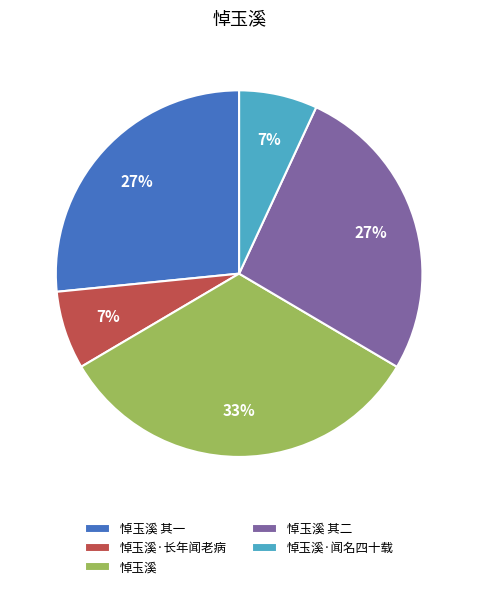

How many slices are in this pie chart?

5